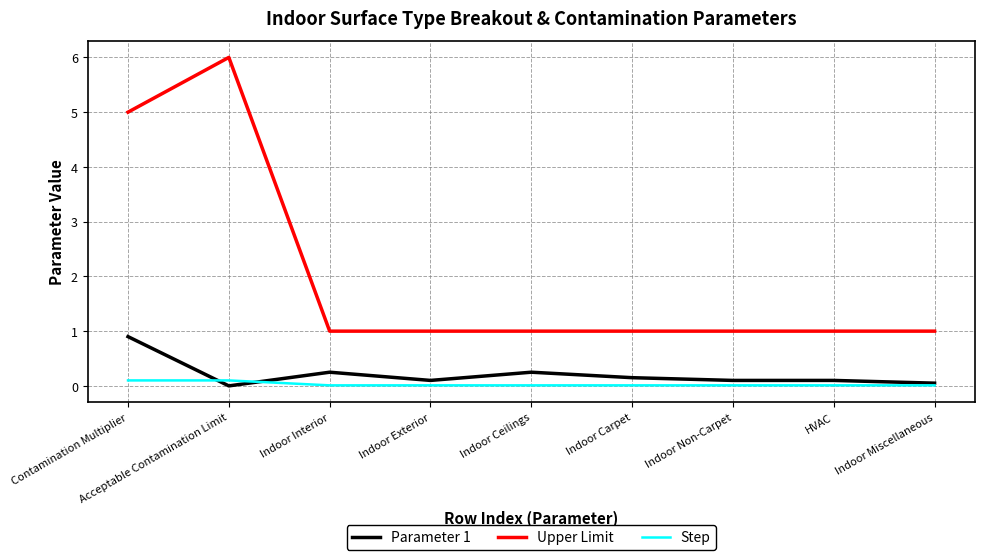

How many series are shown in this chart?

3